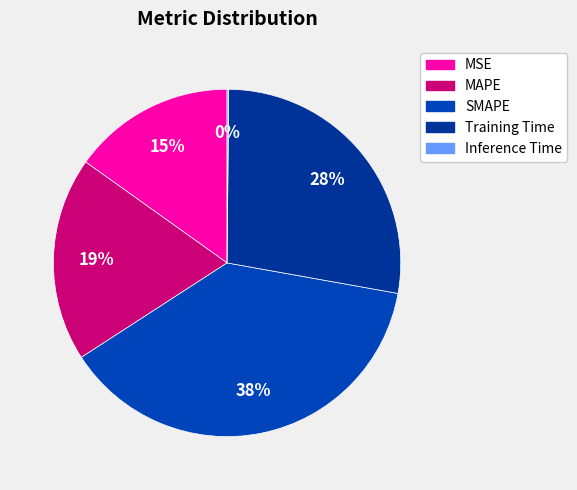

Does any single category account for the majority?

No